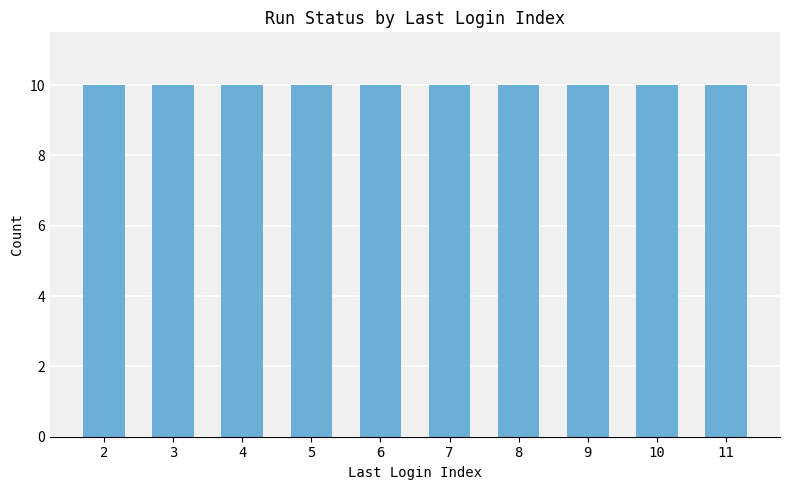

At which label is the value closest to 6?

10